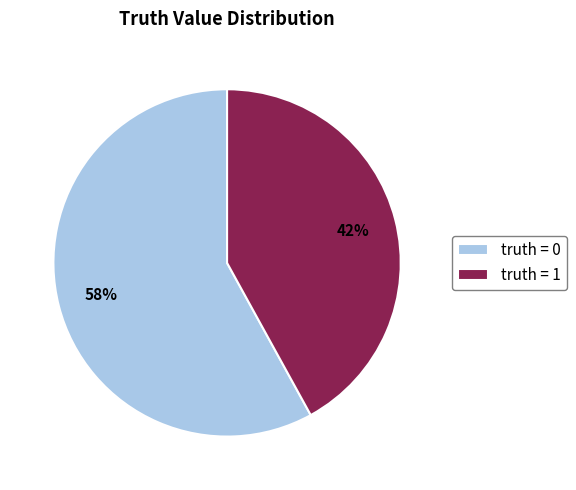

How many slices are in this pie chart?

2